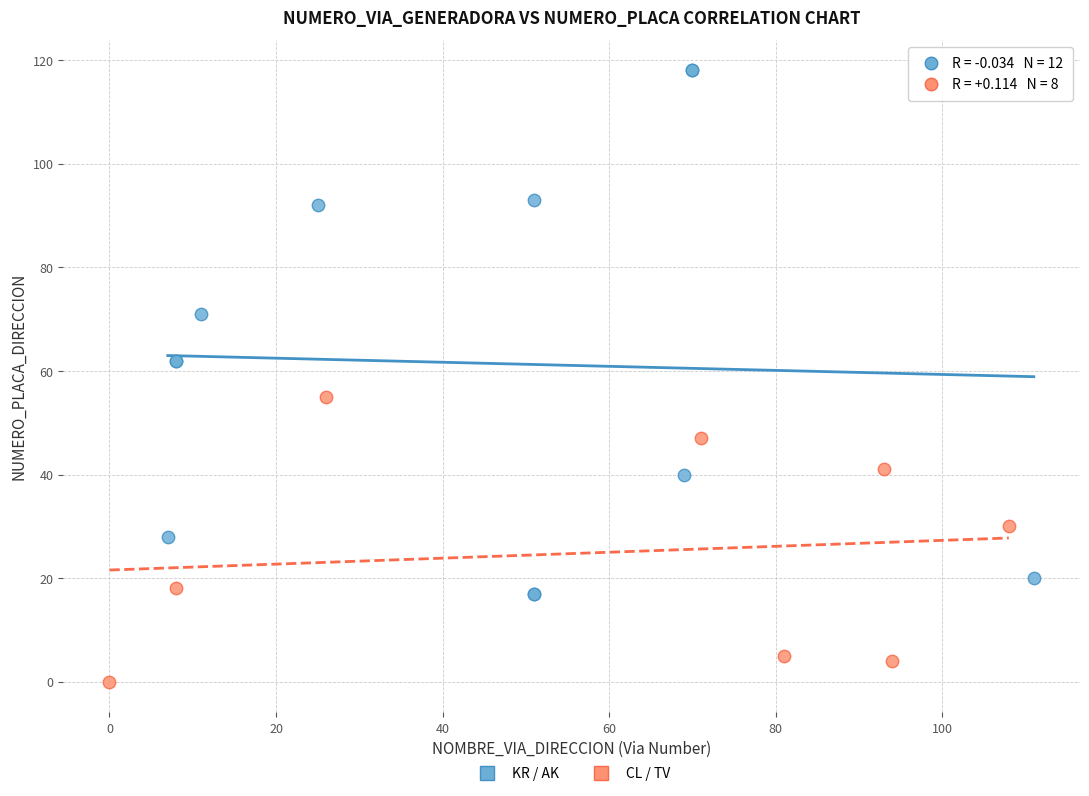

Which series has the largest Y range (max minus min)?

KR / AK